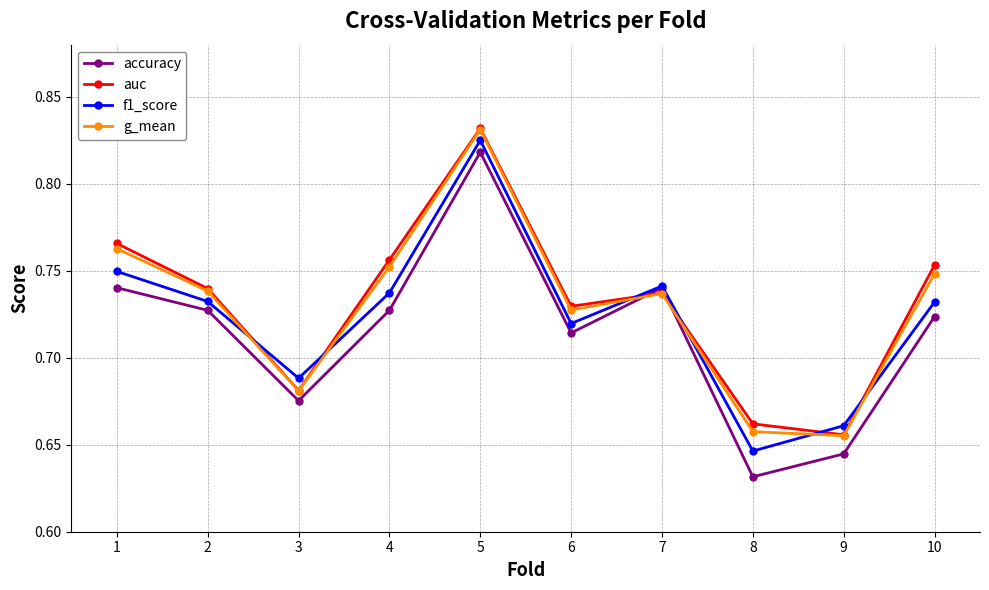

Which series changed the most between 3 and 4?

auc